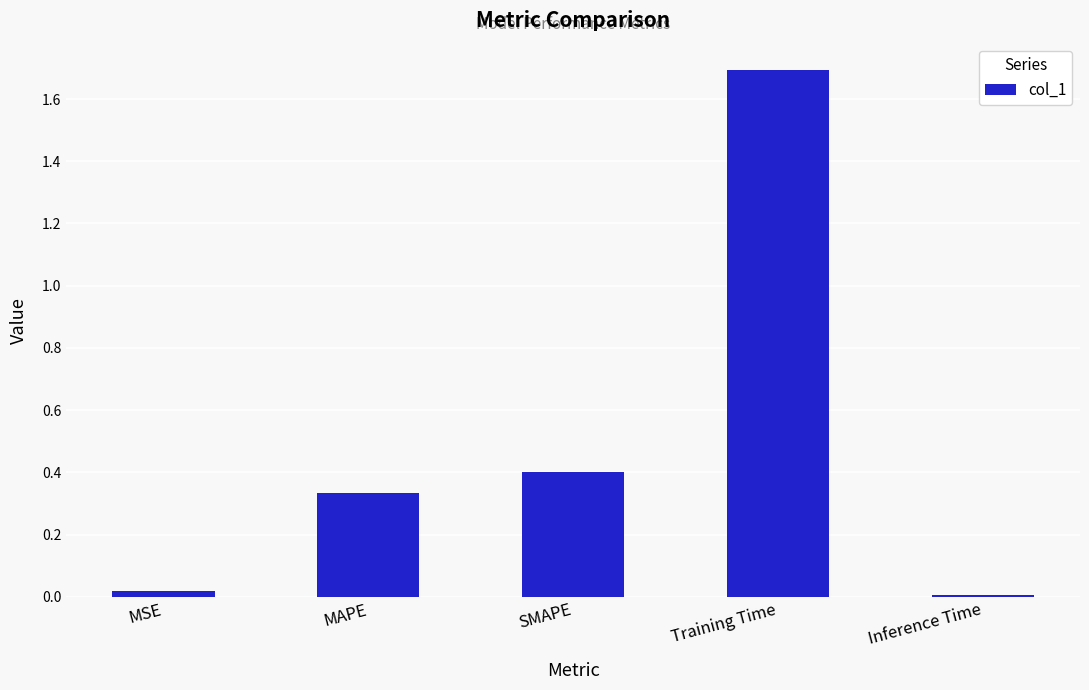

The chart shows a value of 1.7 at Training Time. True or false?

True